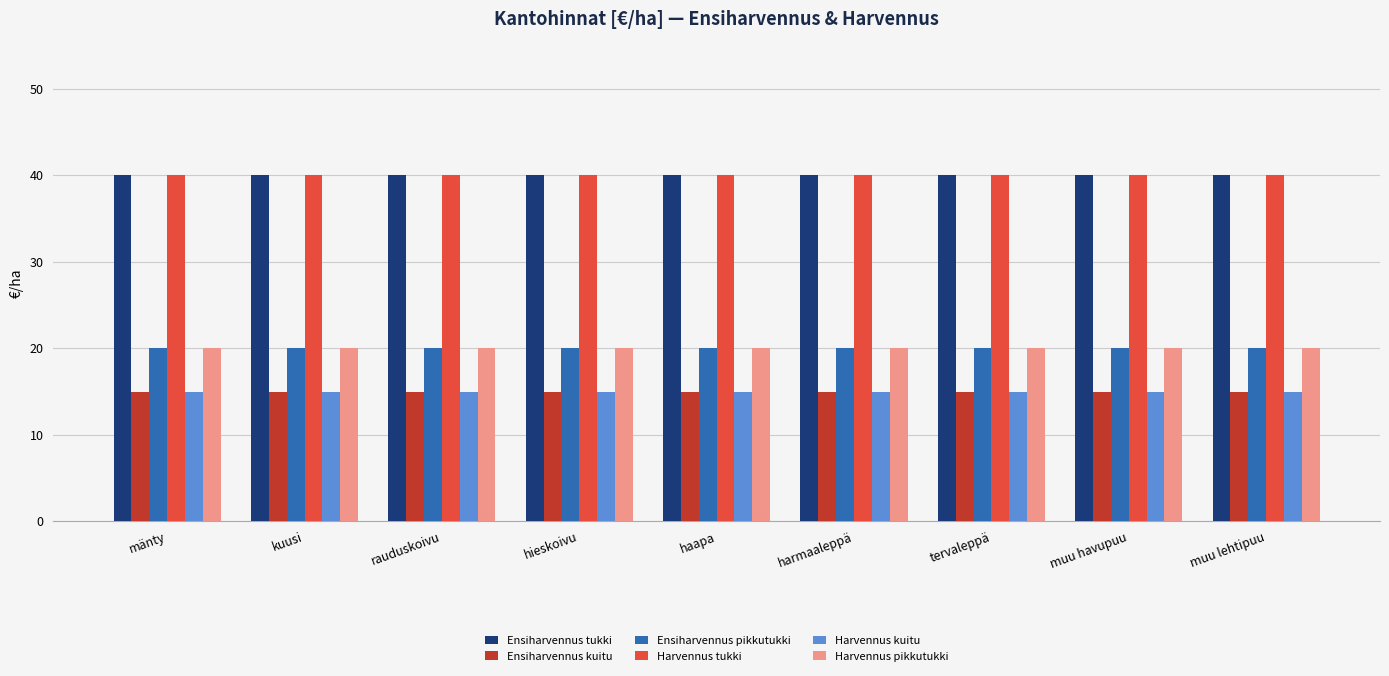

What is the spread (max minus min) of values at haapa?

25